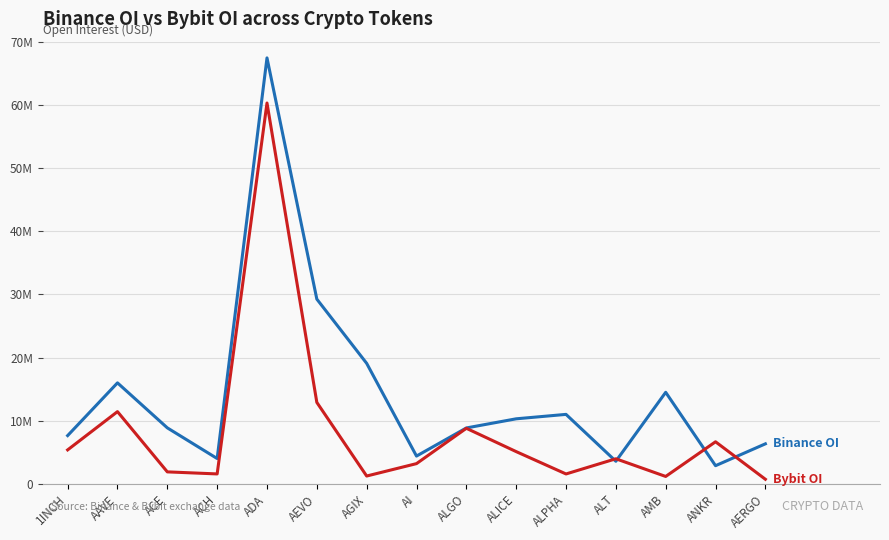

Does the chart have visible grid lines?

Yes